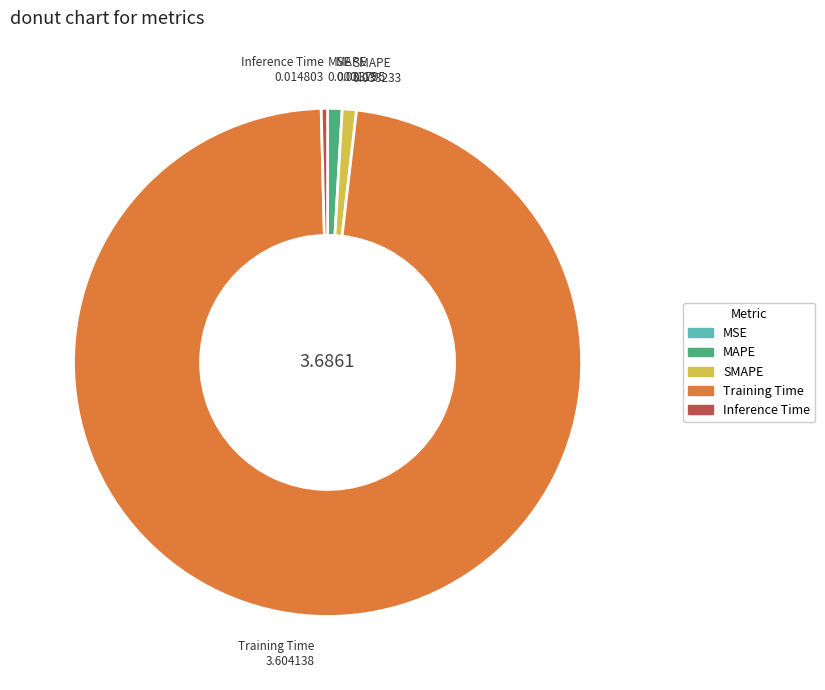

What is the largest slice in the pie chart?

Training Time